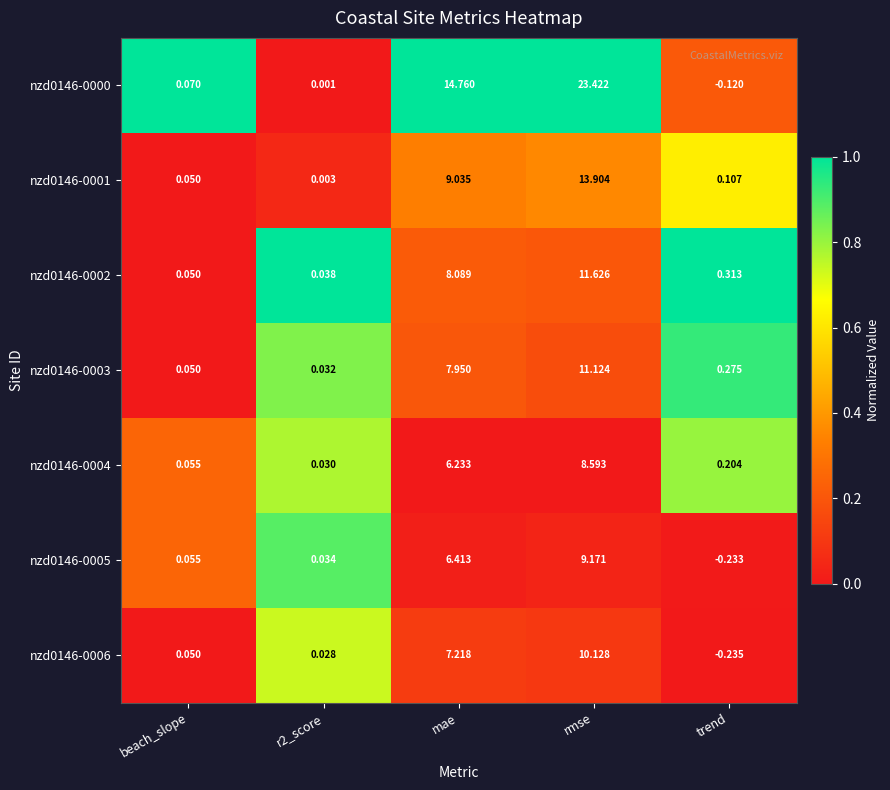

At which category is the sum across all series the highest?

rmse